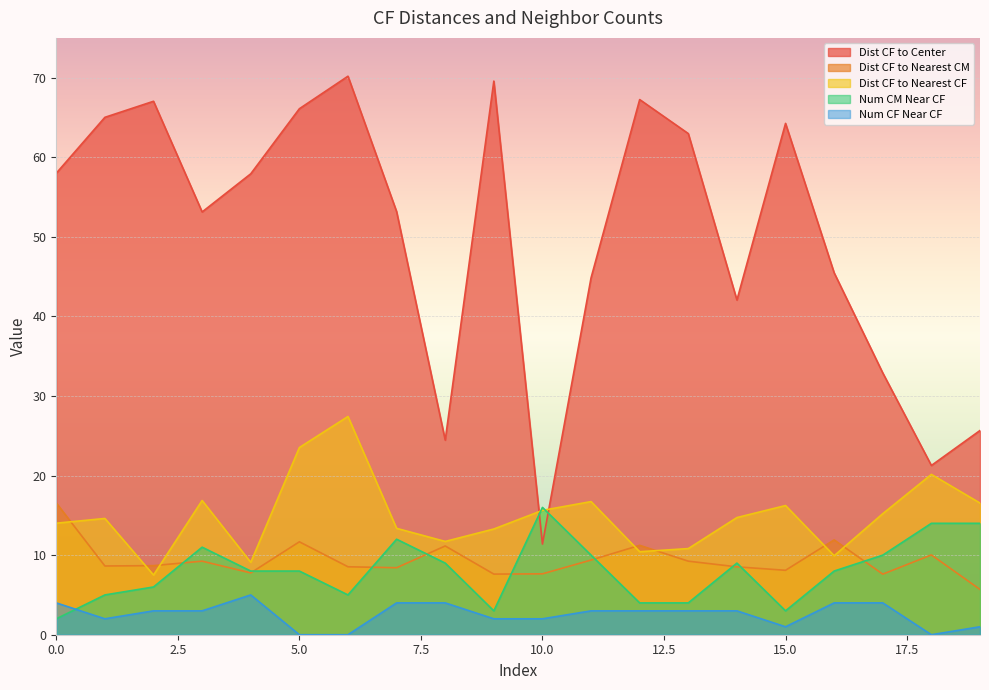

At 4, list the series in order from smallest to largest.

Num CF Near CF, Dist CF to Nearest CM, Num CM Near CF, Dist CF to Nearest CF, Dist CF to Center